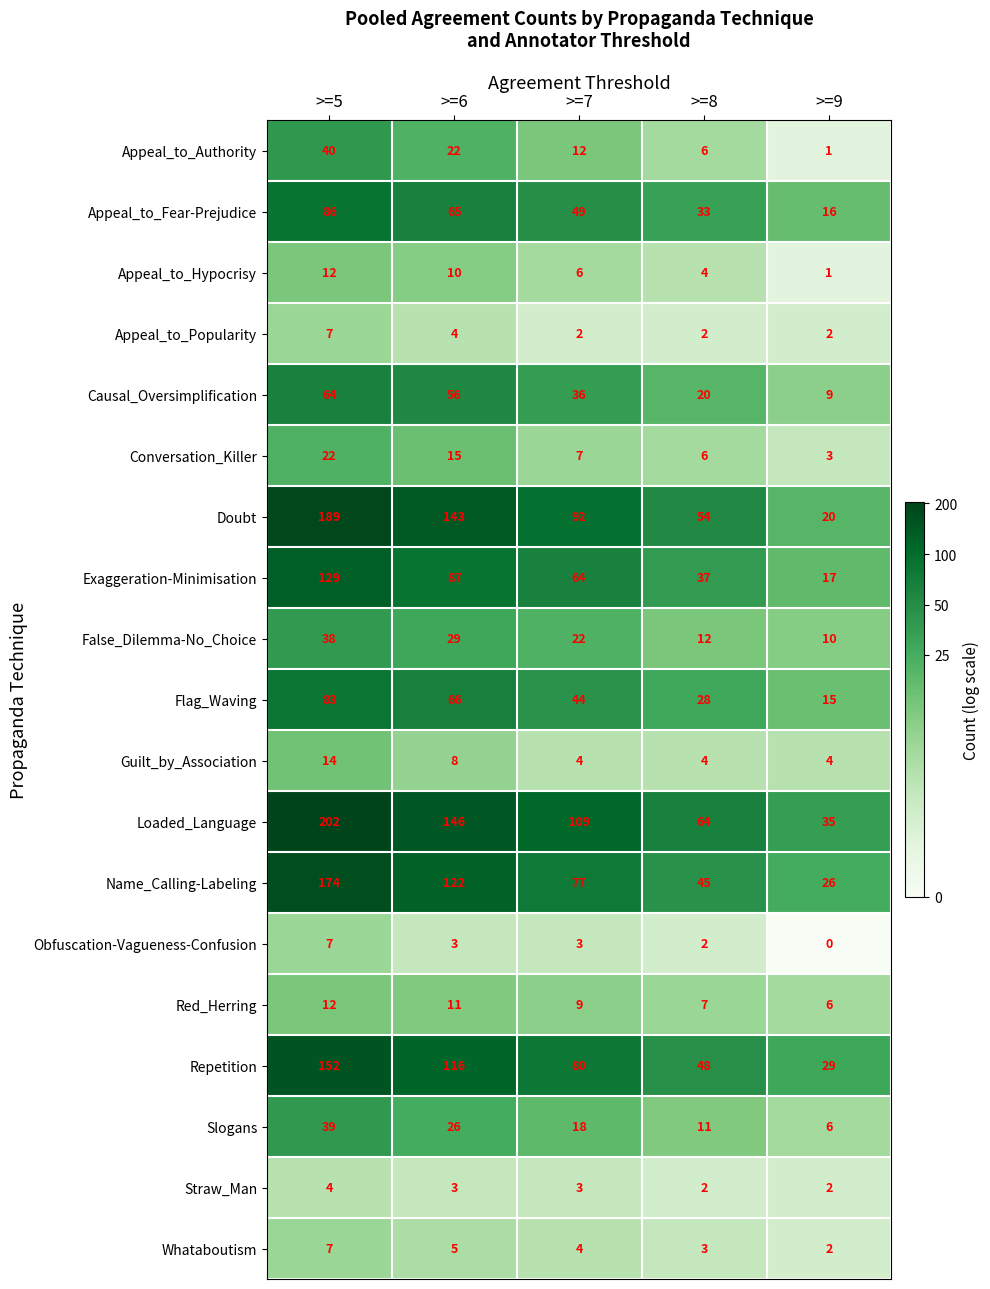

Is it true that Appeal_to_Popularity equals 4 at >=6?

True